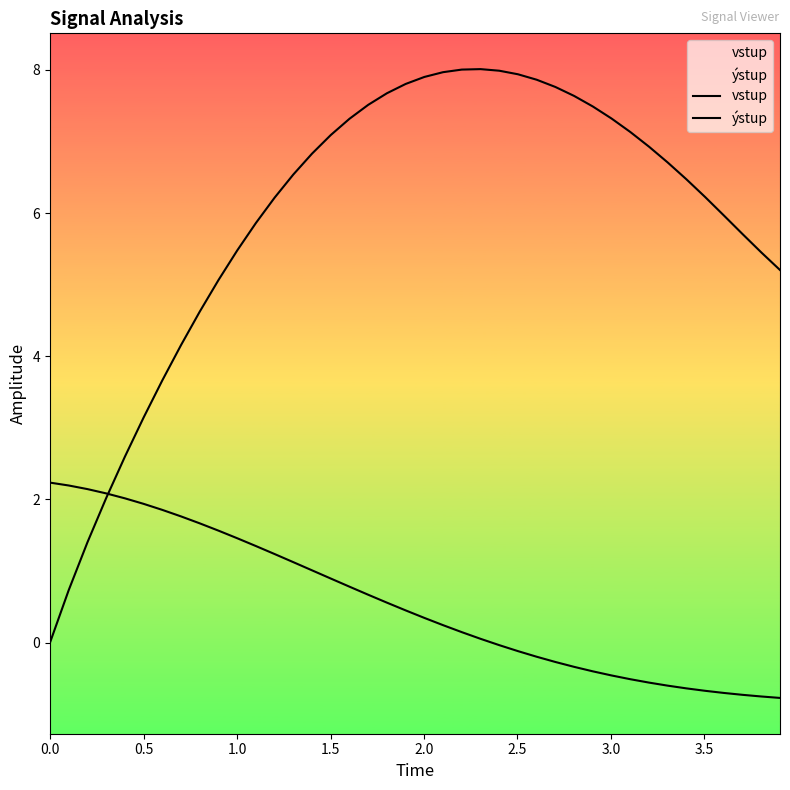

Rank the series by their average value, from highest to lowest.

ýstup, vstup